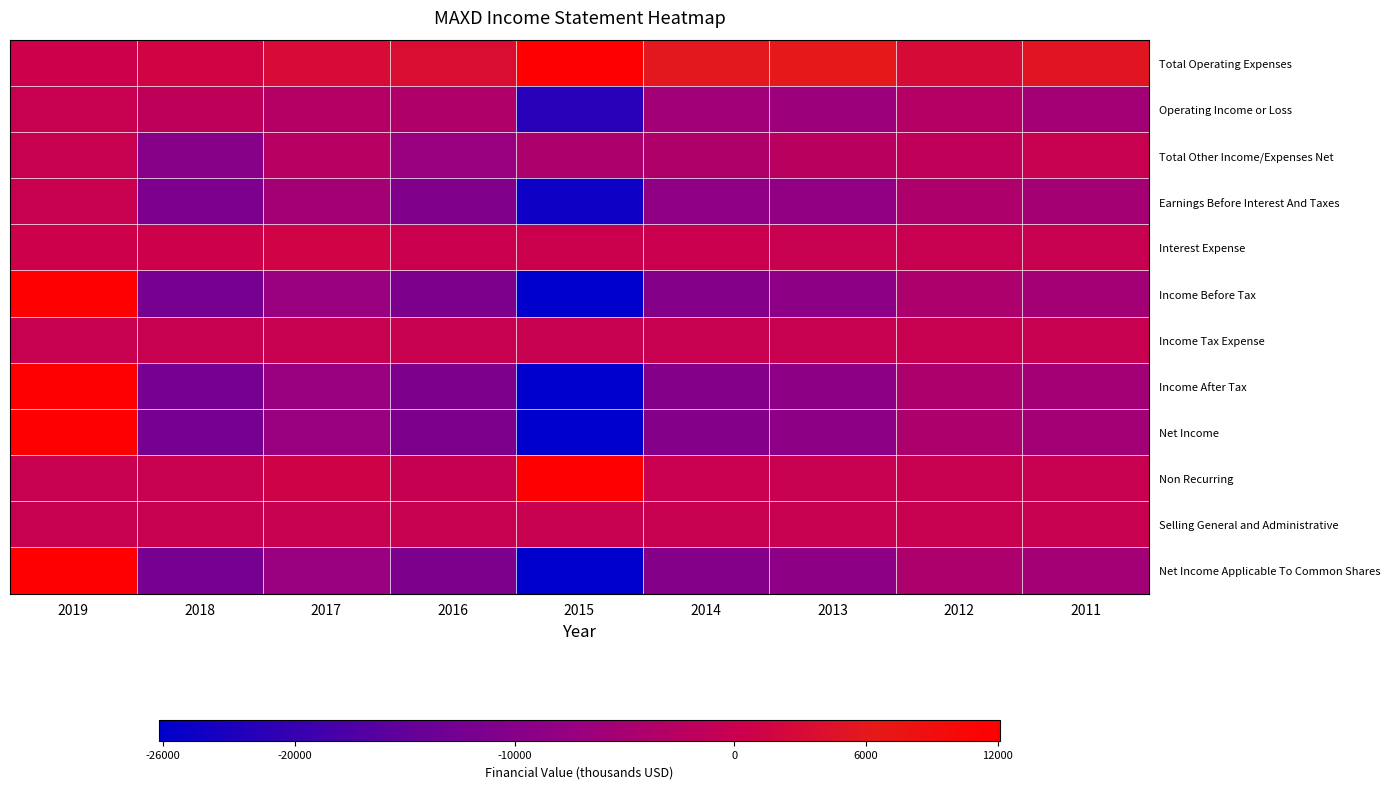

Reading left to right, what are all the values shown in this chart?

Total Operating Expenses: 2019=600	2018=1500	2017=3000	2016=3700	2015=21600	2014=5800	2013=6400	2012=2900	2011=5500
Operating Income or Loss: 2019=0	2018=-1500	2017=-3000	2016=-3700	2015=-21600	2014=-5800	2013=-6400	2012=-2900	2011=-5500
Total Other Income/Expenses Net: 2019=0	2018=-9800	2017=-2500	2016=-7100	2015=-4100	2014=-3700	2013=-2200	2012=-1200	2011=0
Earnings Before Interest And Taxes: 2019=0	2018=-11300	2017=-5500	2016=-10700	2015=-24500	2014=-8500	2013=-8200	2012=-4000	2011=-5400
Interest Expense: 2019=900	2018=900	2017=1400	2016=400	2015=500	2014=300	2013=100	2012=0	2011=0
Income Before Tax: 2019=12100	2018=-12200	2017=-7000	2016=-11200	2015=-26200	2014=-9900	2013=-8800	2012=-4100	2011=-5500
Income Tax Expense: 2019=0	2018=0	2017=0	2016=0	2015=0	2014=0	2013=0	2012=0	2011=0
Income After Tax: 2019=12100	2018=-12200	2017=-7000	2016=-11200	2015=-26200	2014=-9900	2013=-8800	2012=-4100	2011=-5500
Net Income: 2019=12100	2018=-12200	2017=-7000	2016=-11200	2015=-26200	2014=-9900	2013=-8800	2012=-4100	2011=-5500
Non Recurring: 2019=0	2018=0	2017=1100	2016=-300	2015=16000	2014=200	2013=0	2012=0	2011=0
Selling General and Administrative: 2019=0	2018=0	2017=0	2016=0	2015=0	2014=0	2013=0	2012=0	2011=0
Net Income Applicable To Common Shares: 2019=12100	2018=-12200	2017=-7000	2016=-11200	2015=-26200	2014=-9900	2013=-8800	2012=-4100	2011=-5500